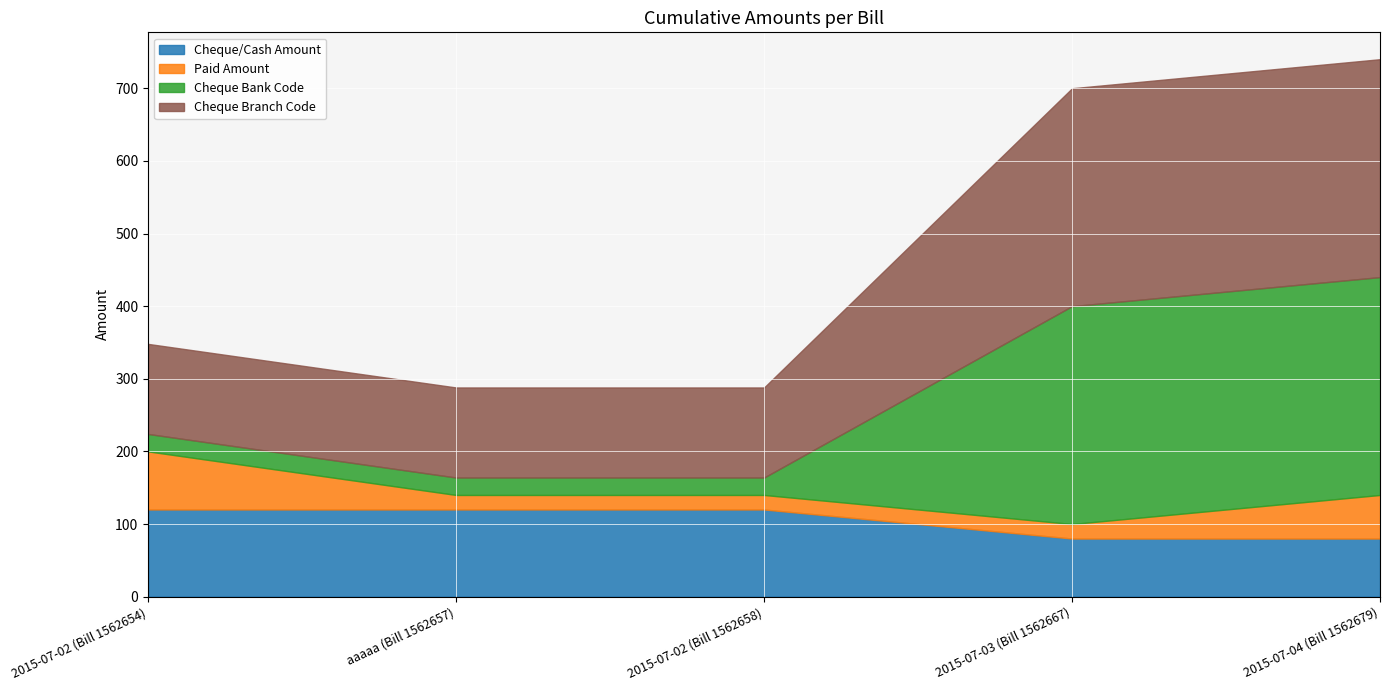

Which category has the lowest value in the Cheque Bank Code series?

2015-07-02 (Bill 1562654)